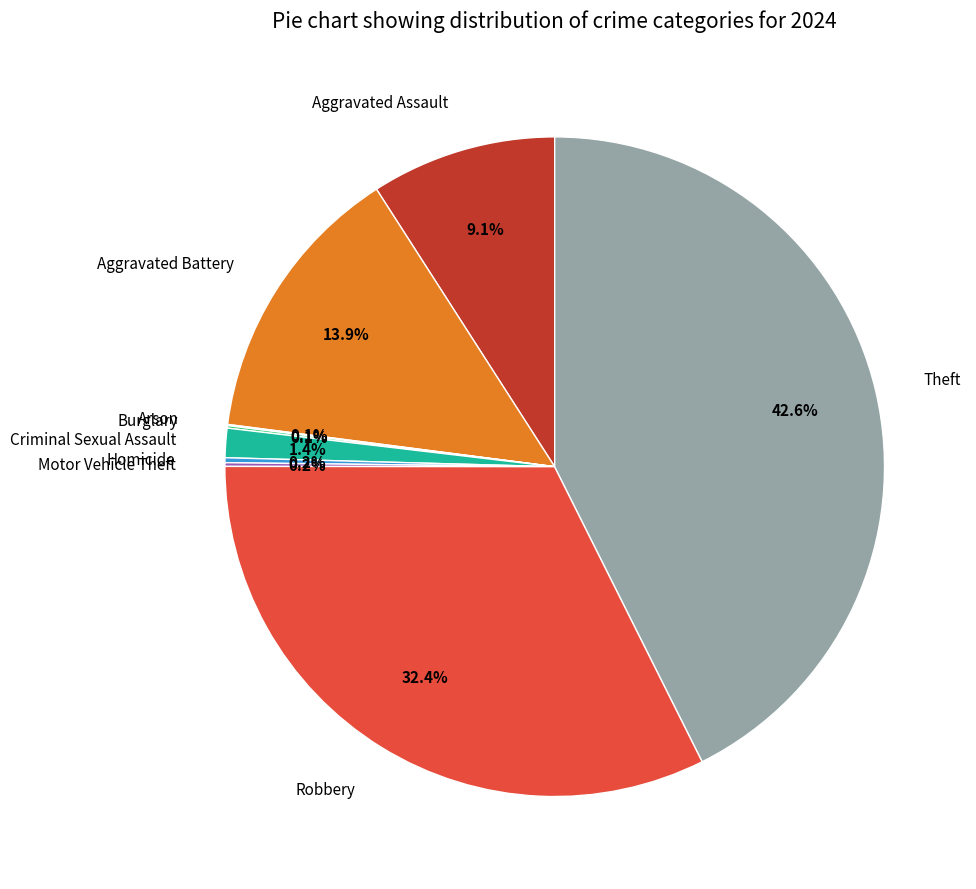

What is the largest slice in the pie chart?

Theft